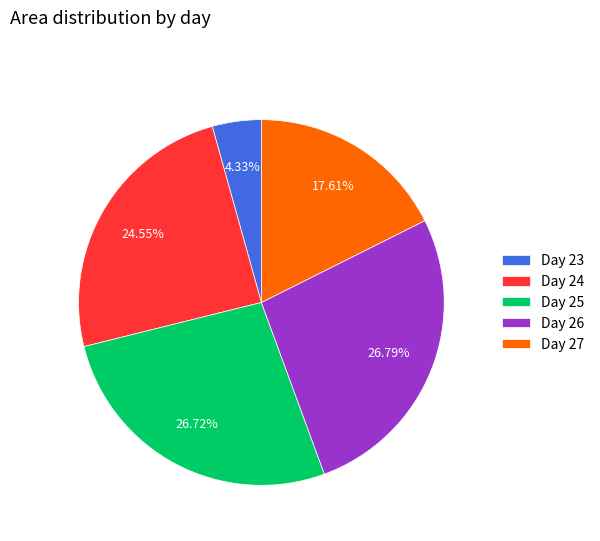

Do Day 24 and Day 26 together represent more than half of the pie?

Yes